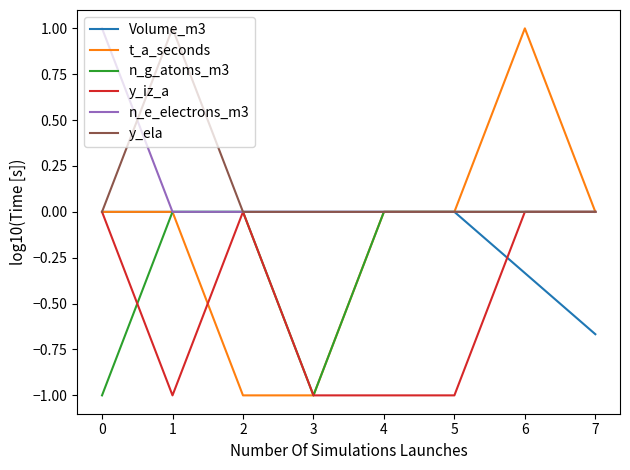

True or false: y_iz_a has a value of -1.4 at 1.

False